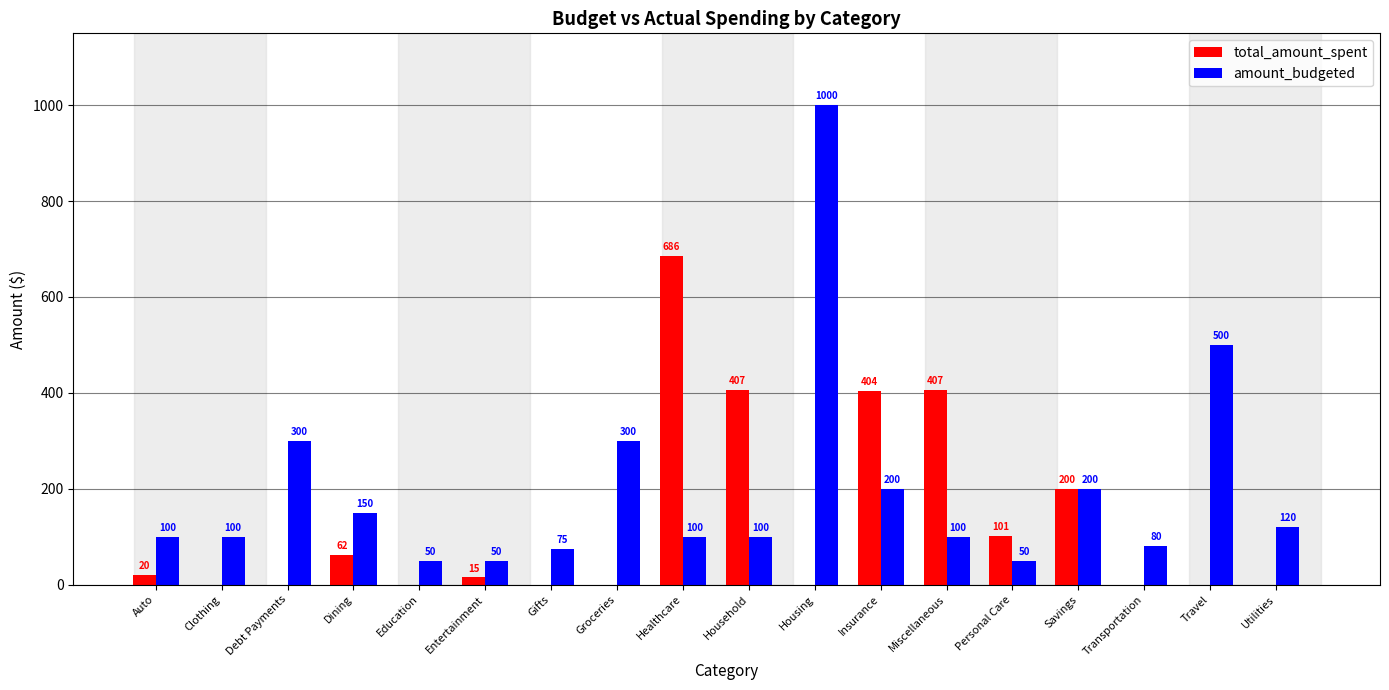

What is the sum of all total_amount_spent values?

2302